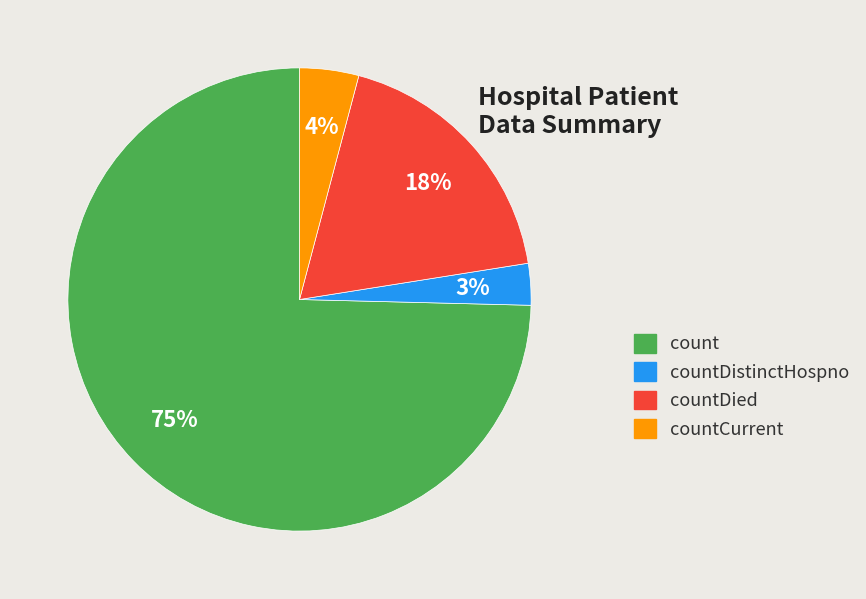

Does any single category account for the majority?

Yes